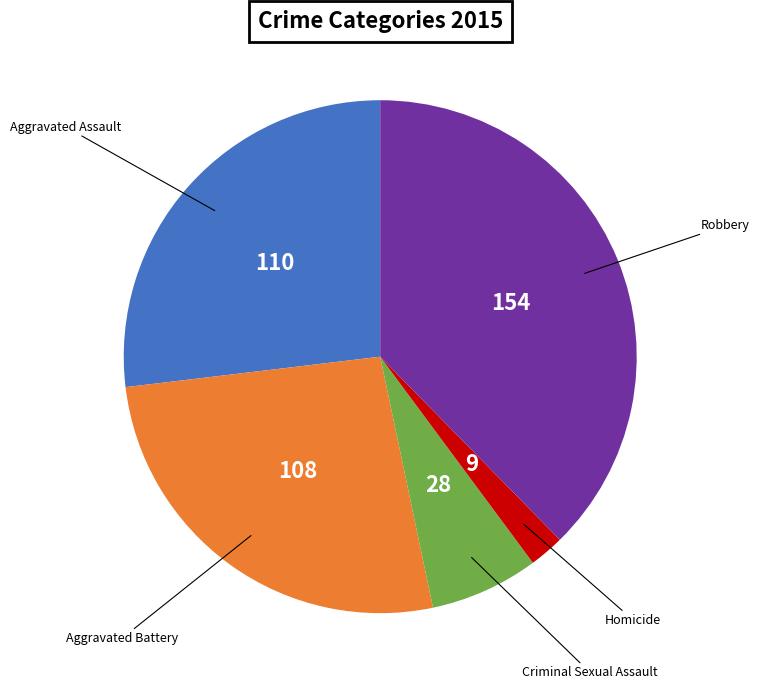

What is the ratio of the value at Robbery to the value at Aggravated Battery?

1.4